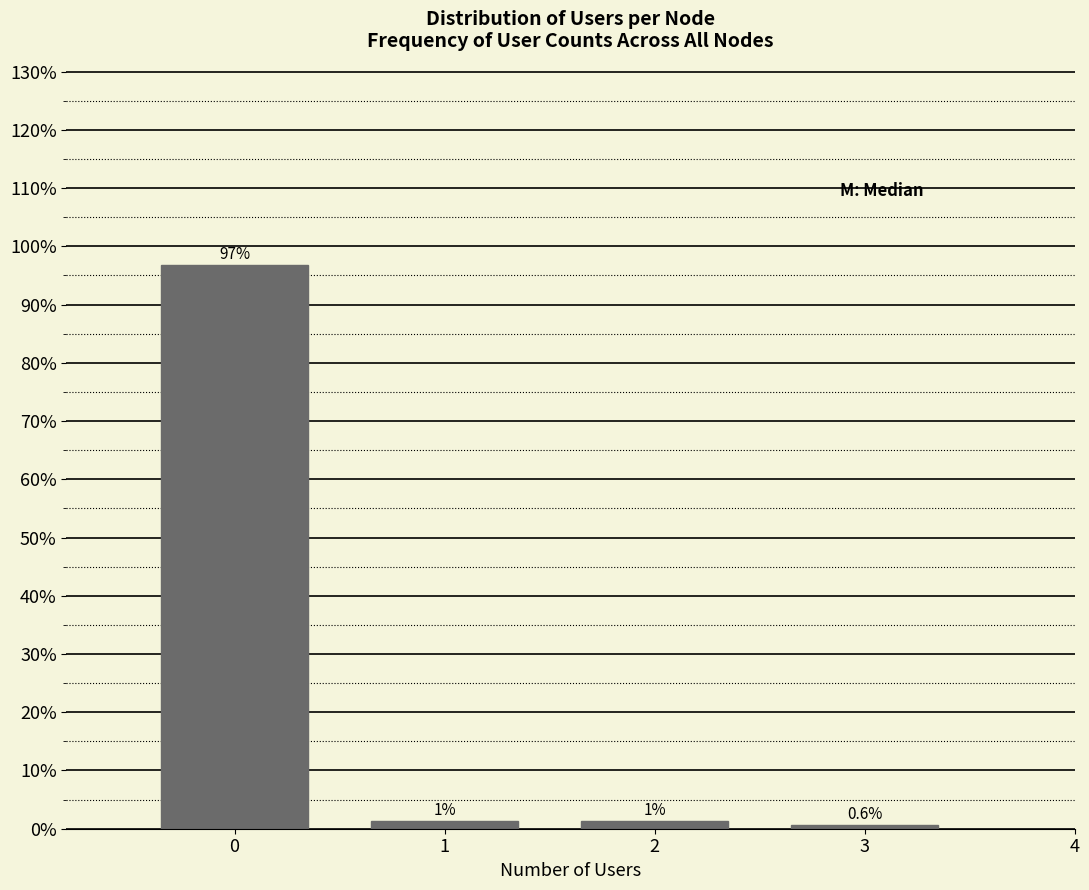

Is it true that the value at 0 is 96.8?

True